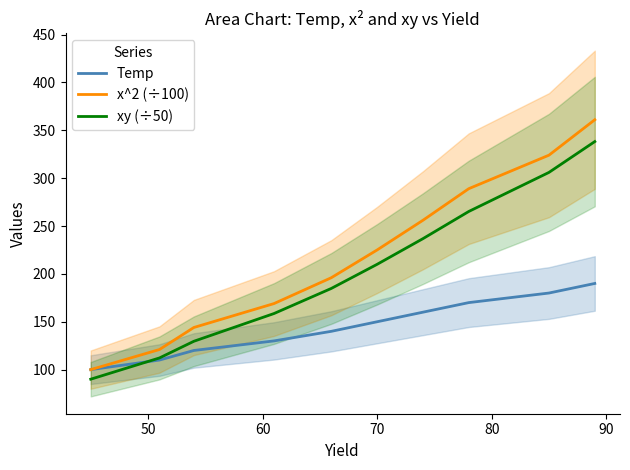

True or false: xy (÷50) and x^2 (÷100) cross at least once.

False